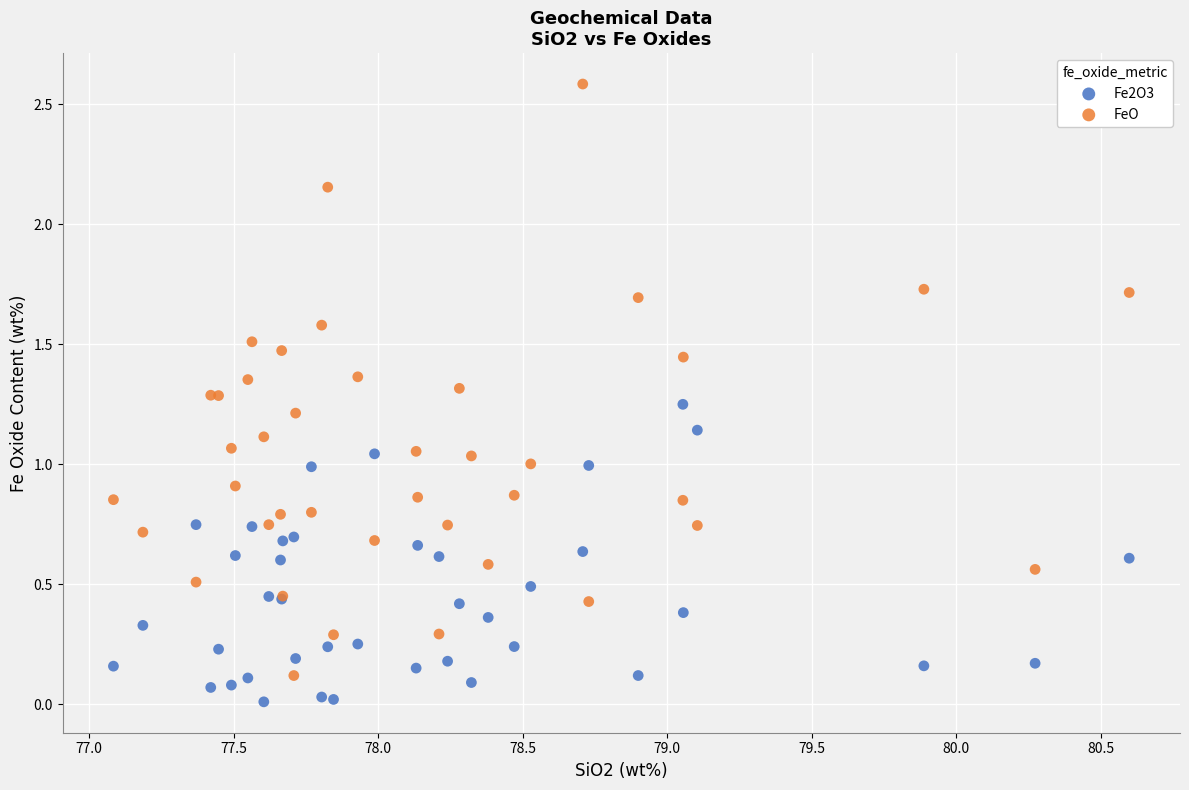

What is the X range (max minus min) for the scatter plot?

3.5